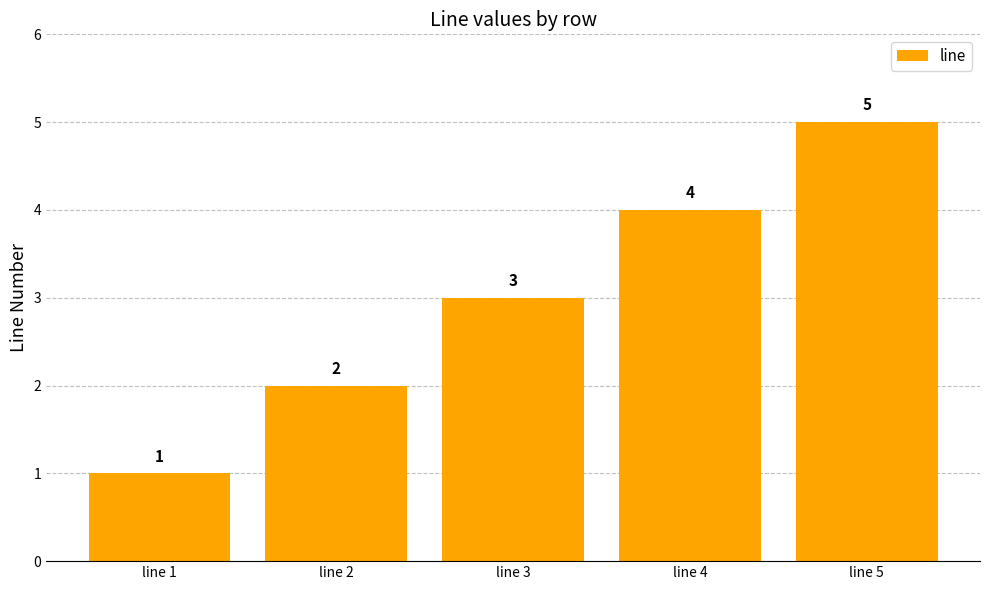

What is the sum of all values?

15